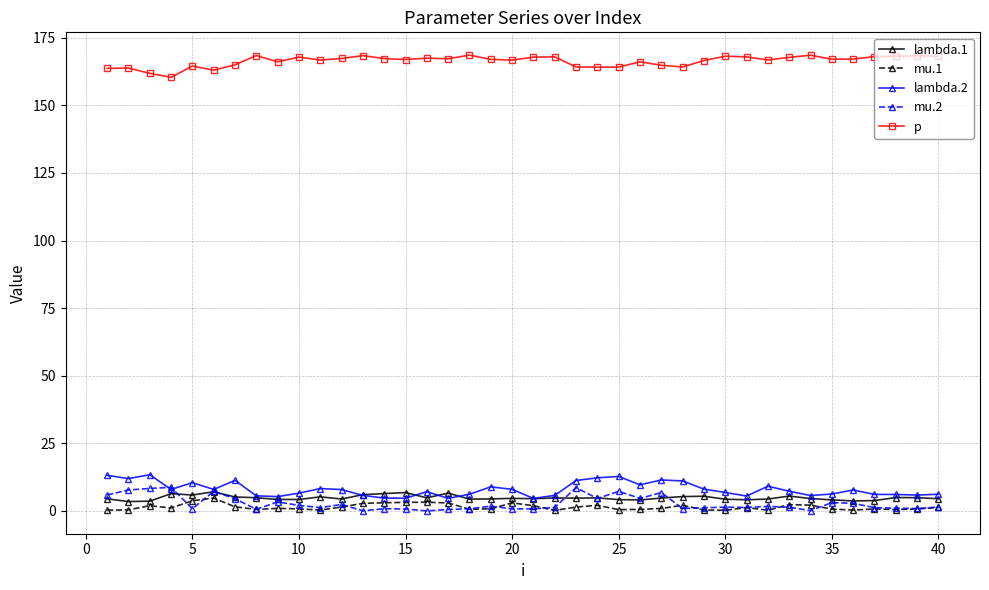

What is the maximum value shown in the chart?

168.6